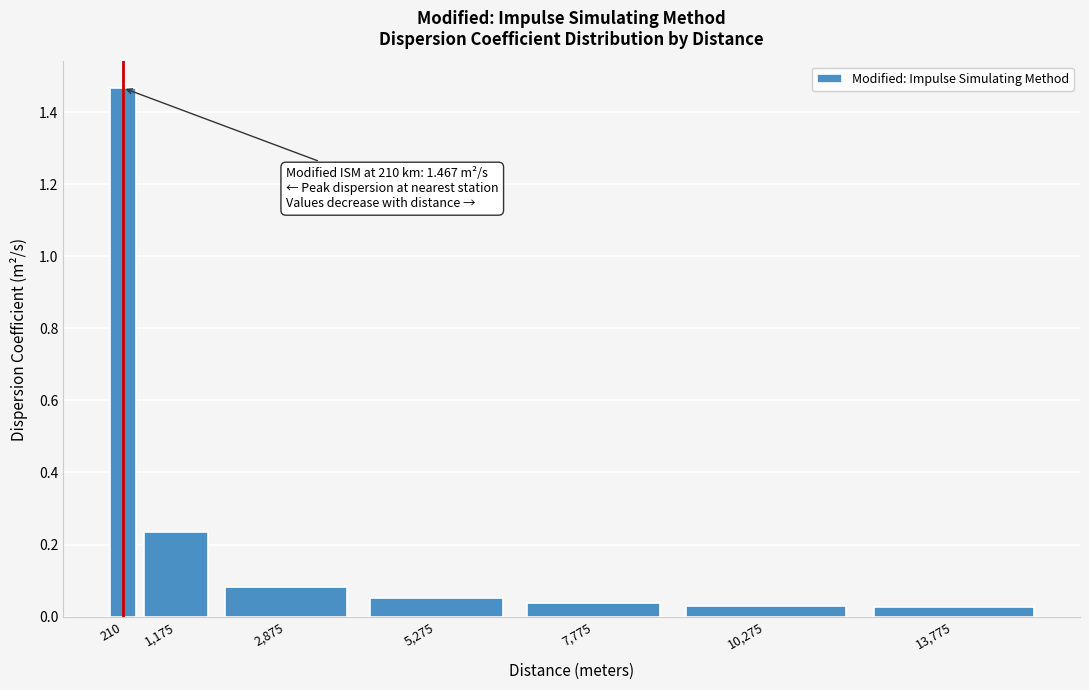

The chart shows a value of 0.0 at 2,875. True or false?

False